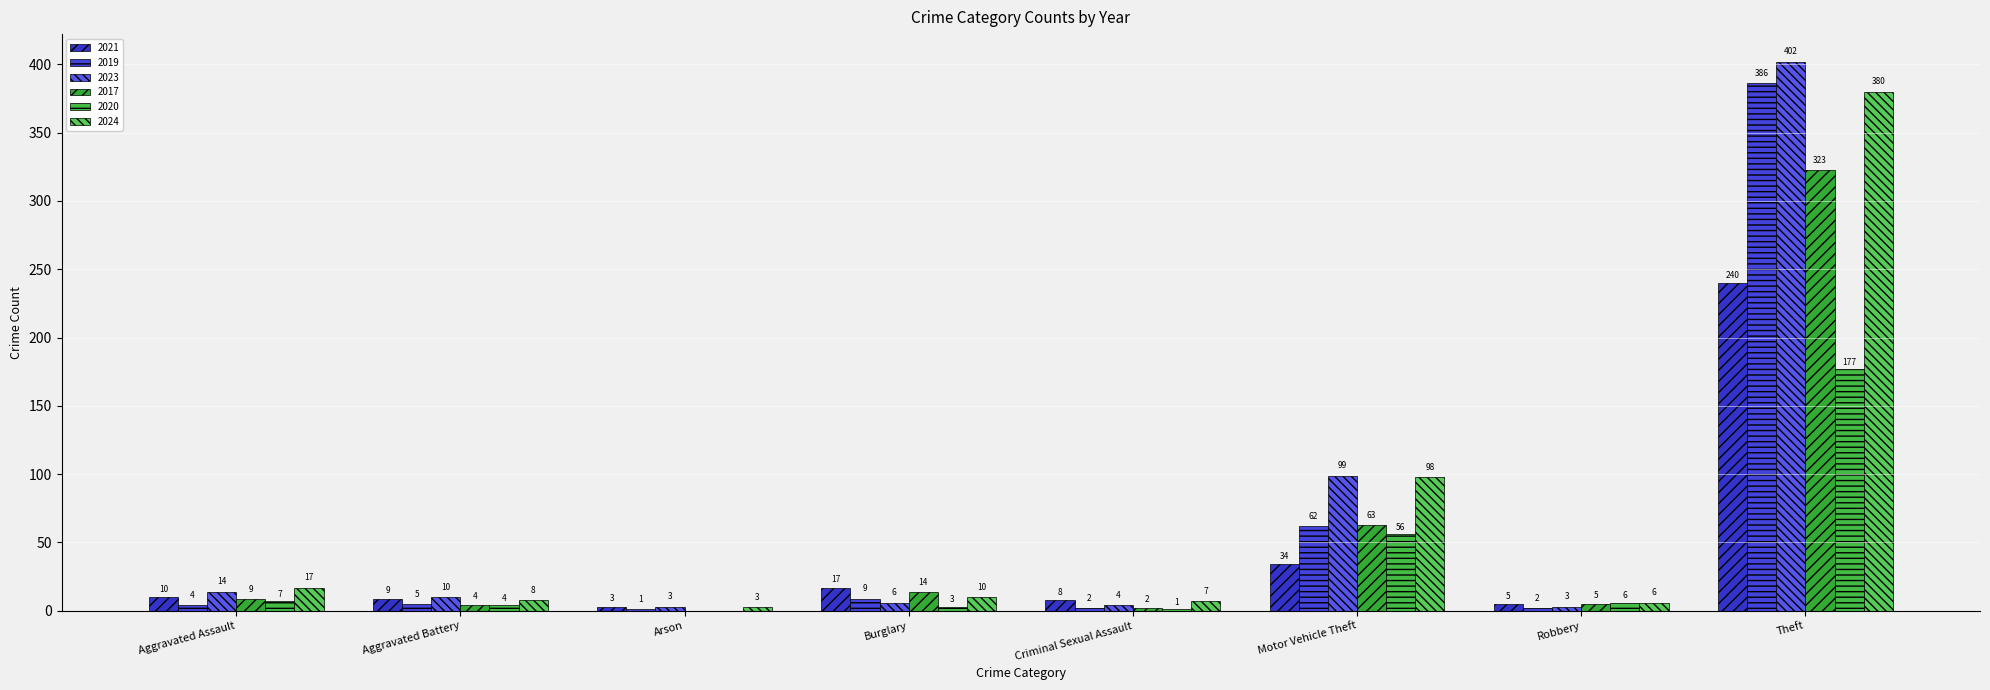

What is the difference between the 2017 values at Motor Vehicle Theft and Aggravated Battery?

59